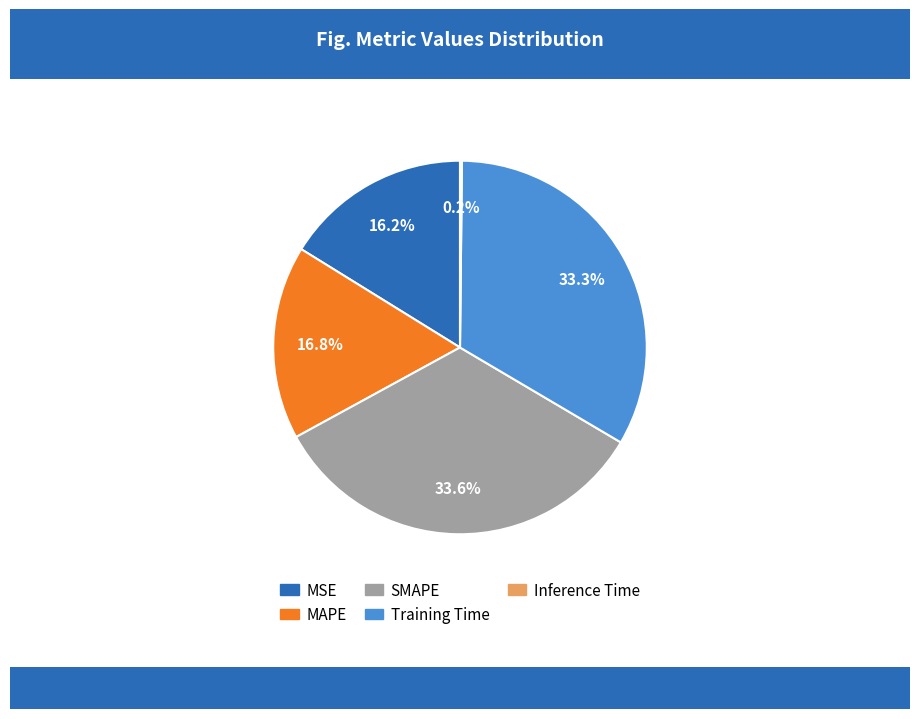

Does MAPE account for over 50% of the chart?

No